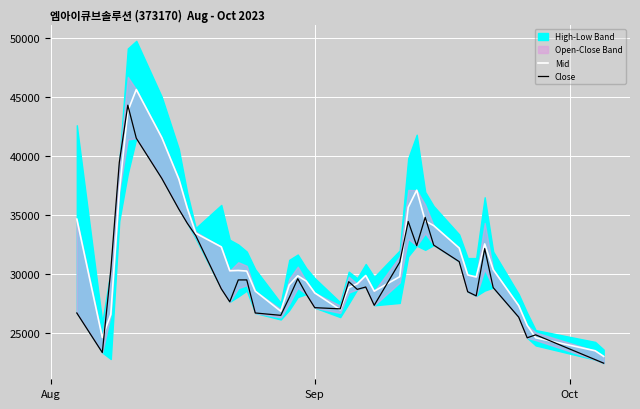

What is the lowest value of the Close series?

22450